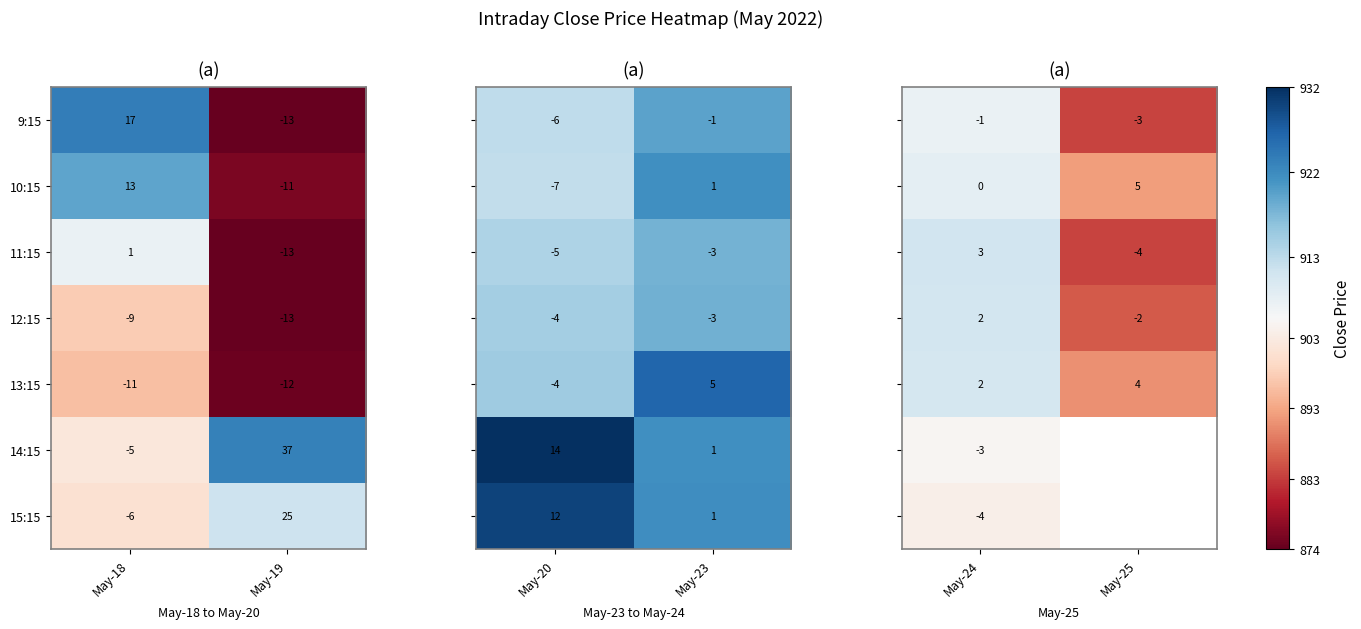

How many series are shown in this chart?

7